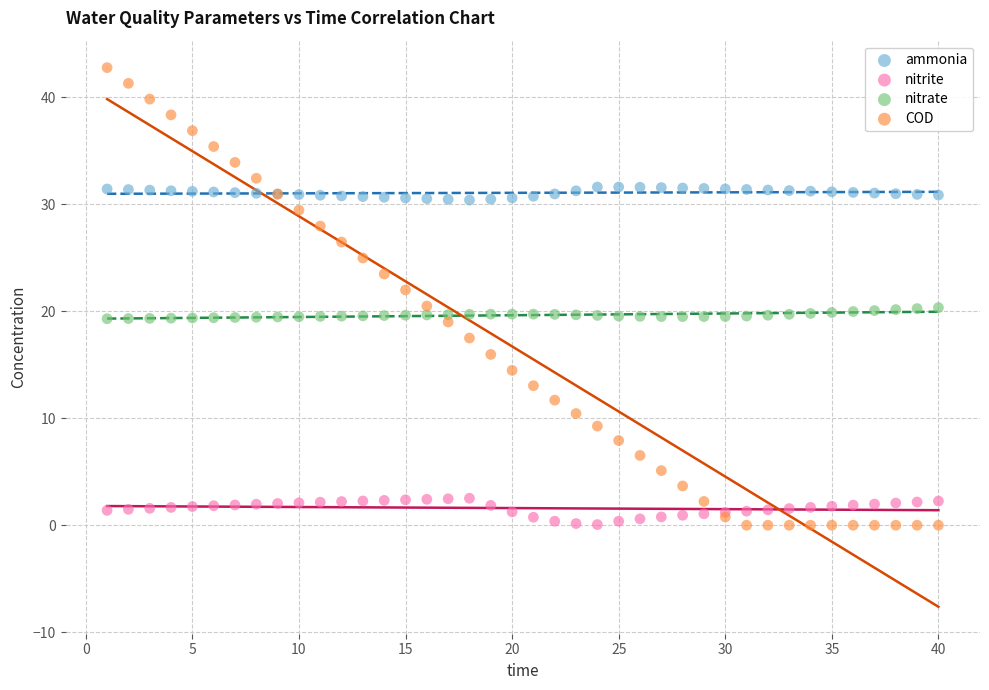

What are all the series names shown in the legend?

ammonia, nitrite, nitrate, COD